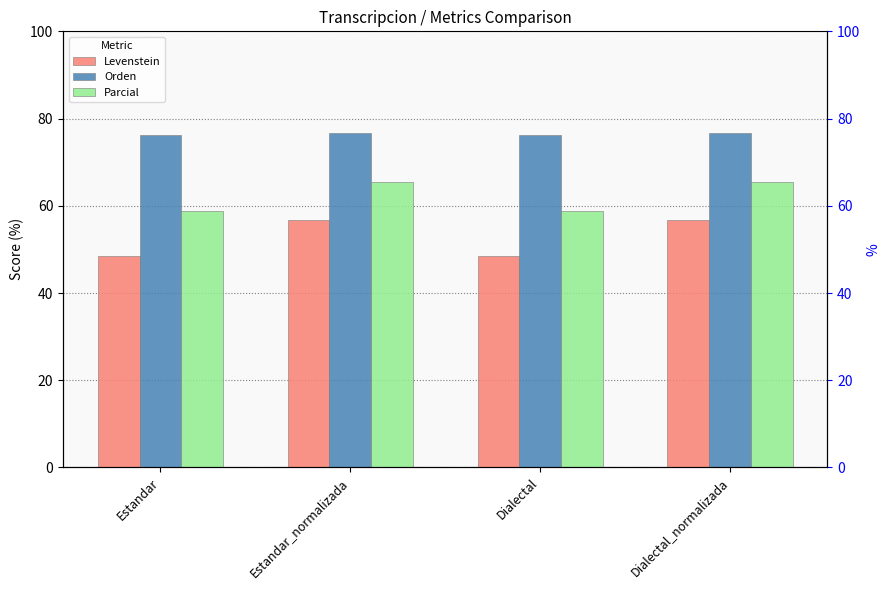

Is the value of Parcial at Dialectal greater than the value of Orden at Dialectal_normalizada?

No